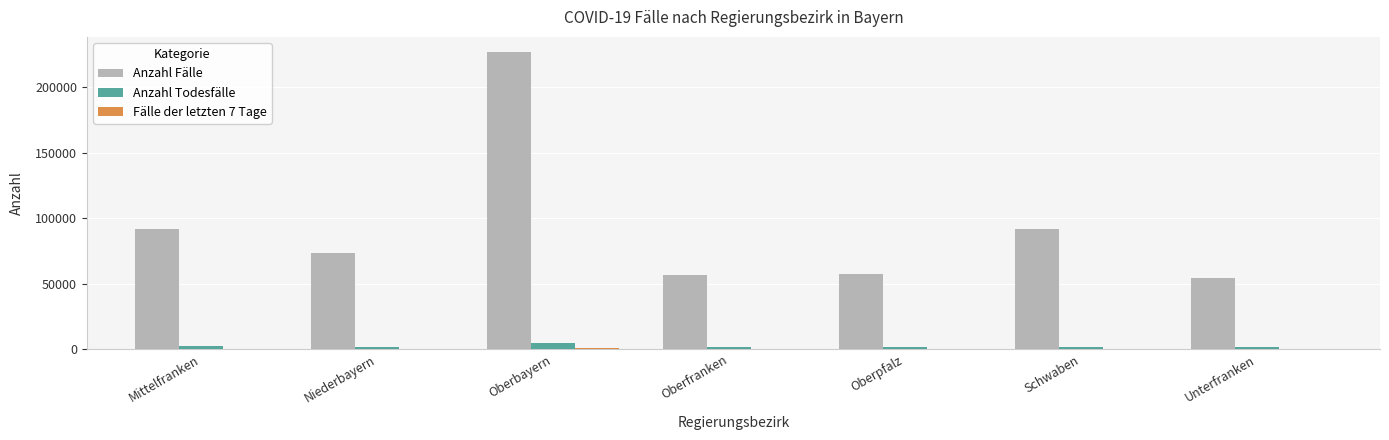

What is the total value across all series at Oberfranken?

58399